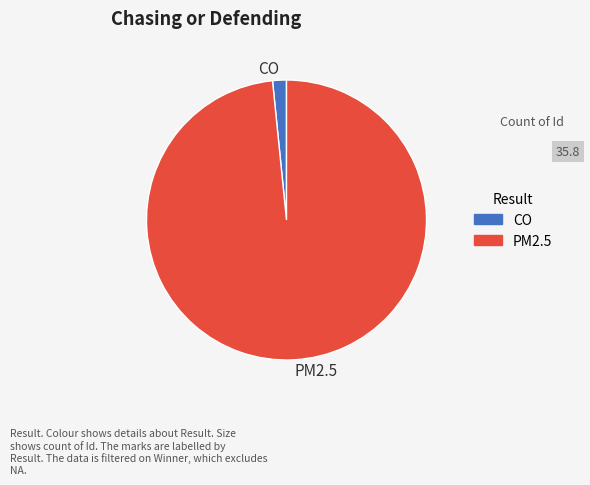

What is the smallest slice in the pie chart?

CO